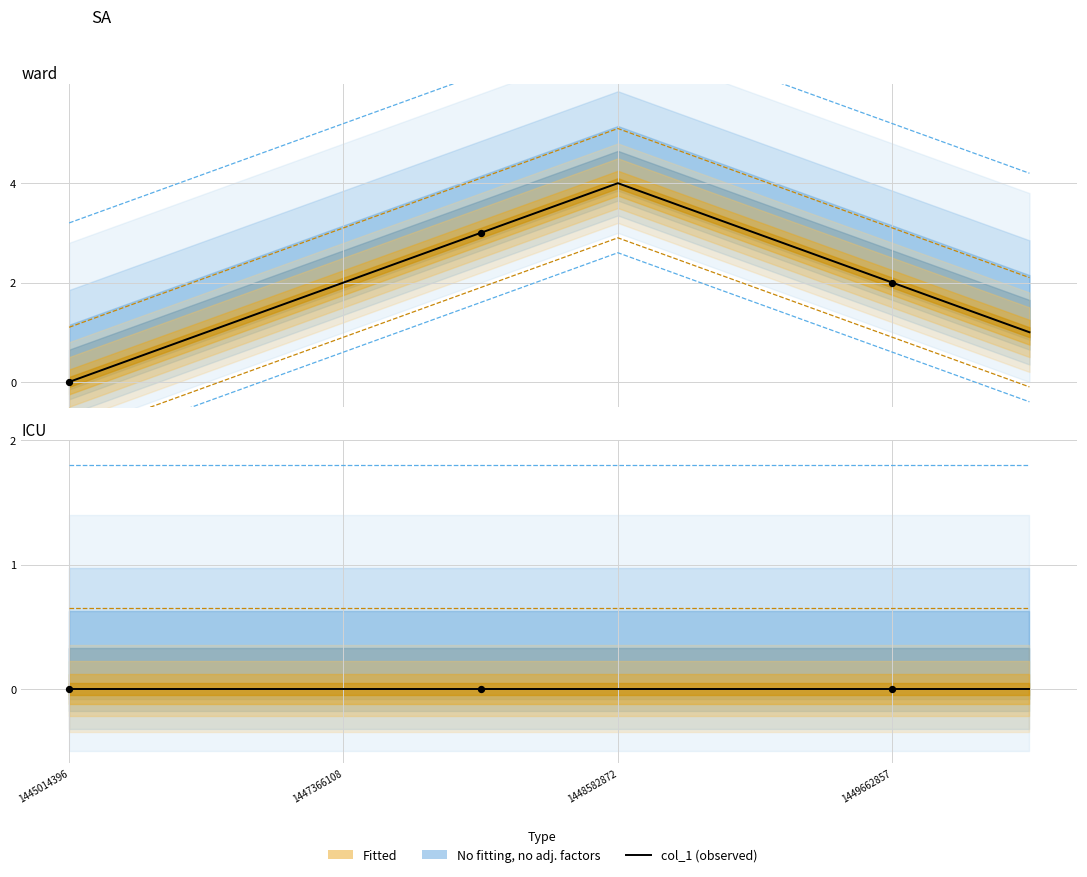

What is the change in value from 1448712476 to 1449662857?

-1.0